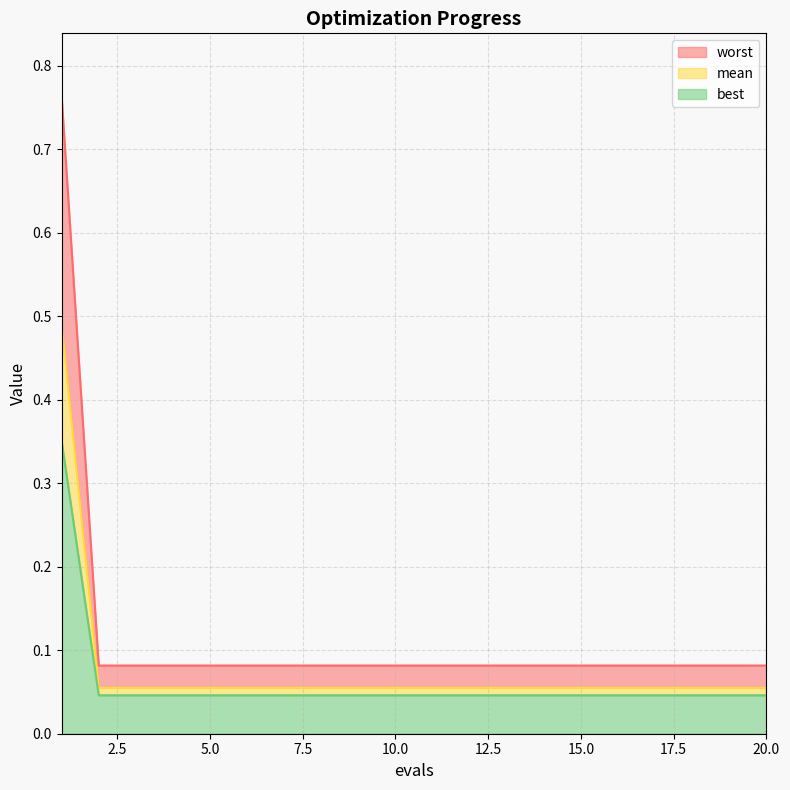

What are all the series names shown in the legend?

worst, mean, best